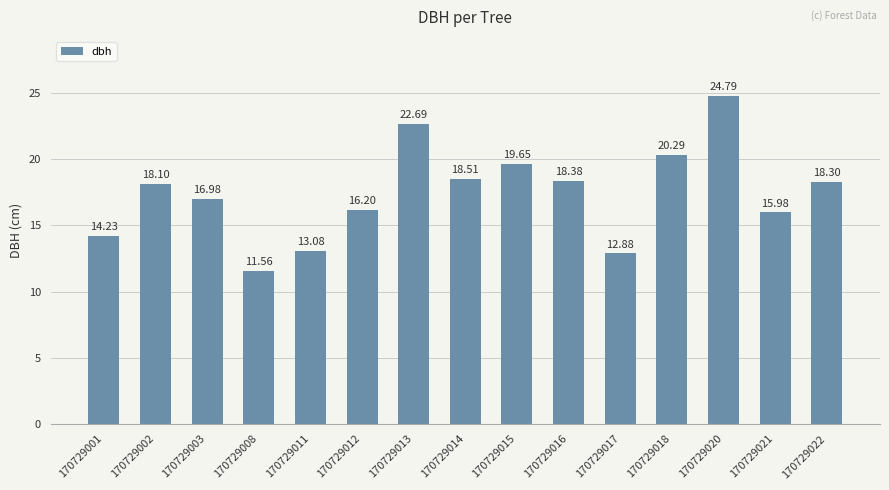

Are the bars grouped side by side (vs. stacked)?

No